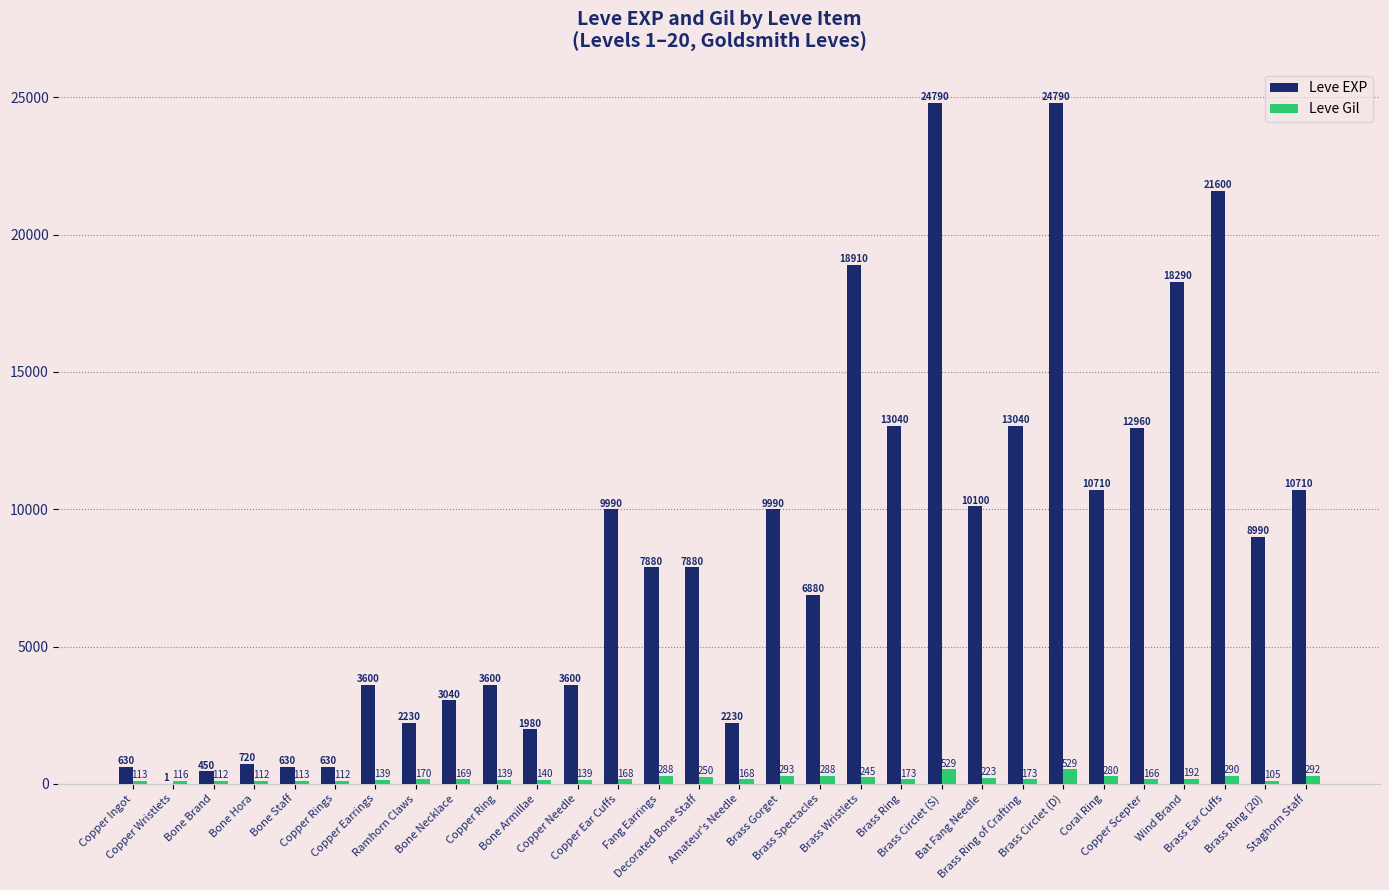

What is the greatest value displayed?

24790